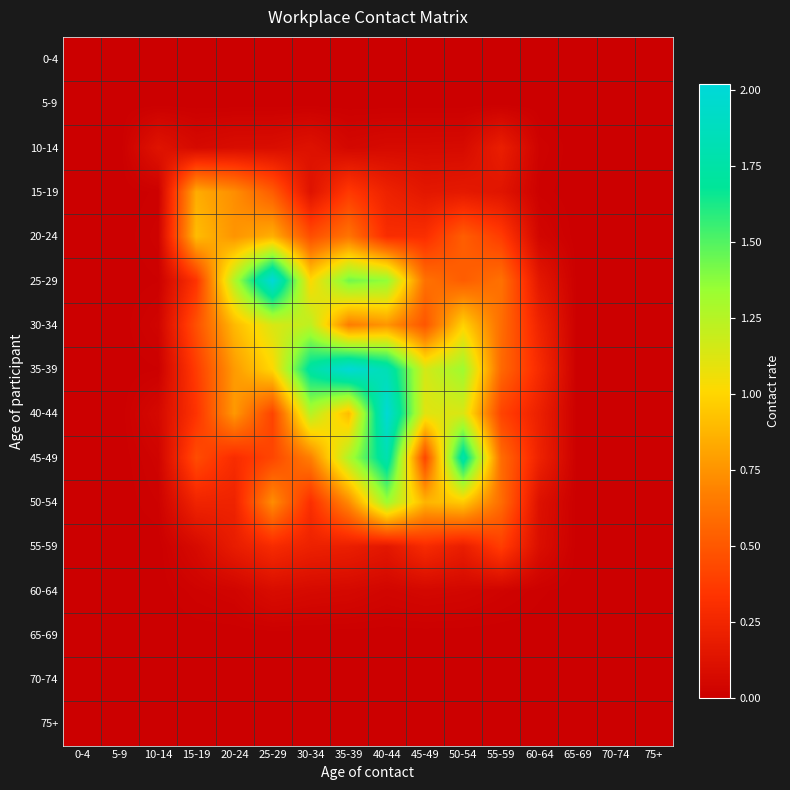

Which category has the lowest value across all series?

0-4